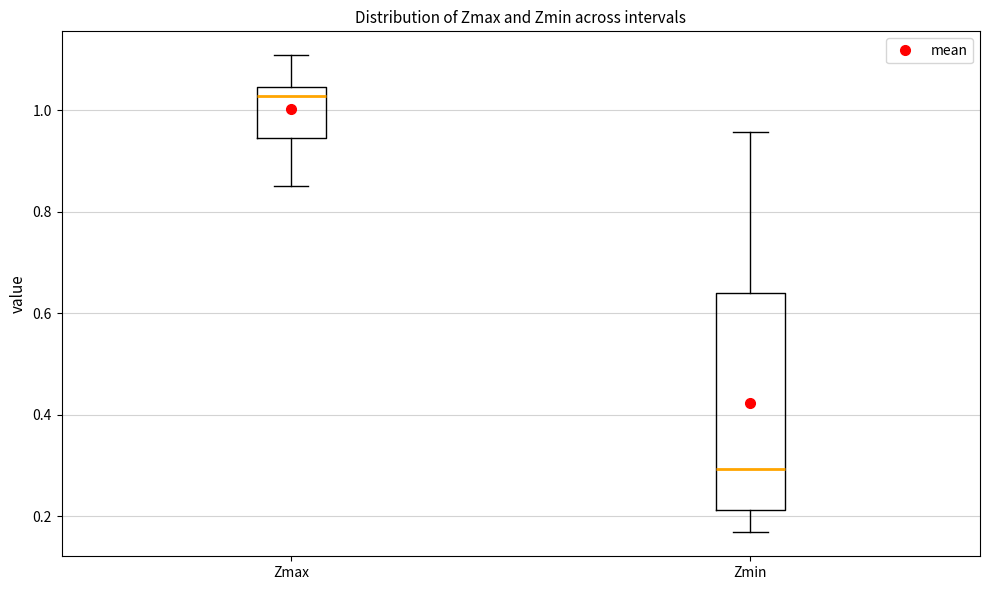

Comparing the boxes themselves (not the whiskers), which one is the tallest?

Zmin